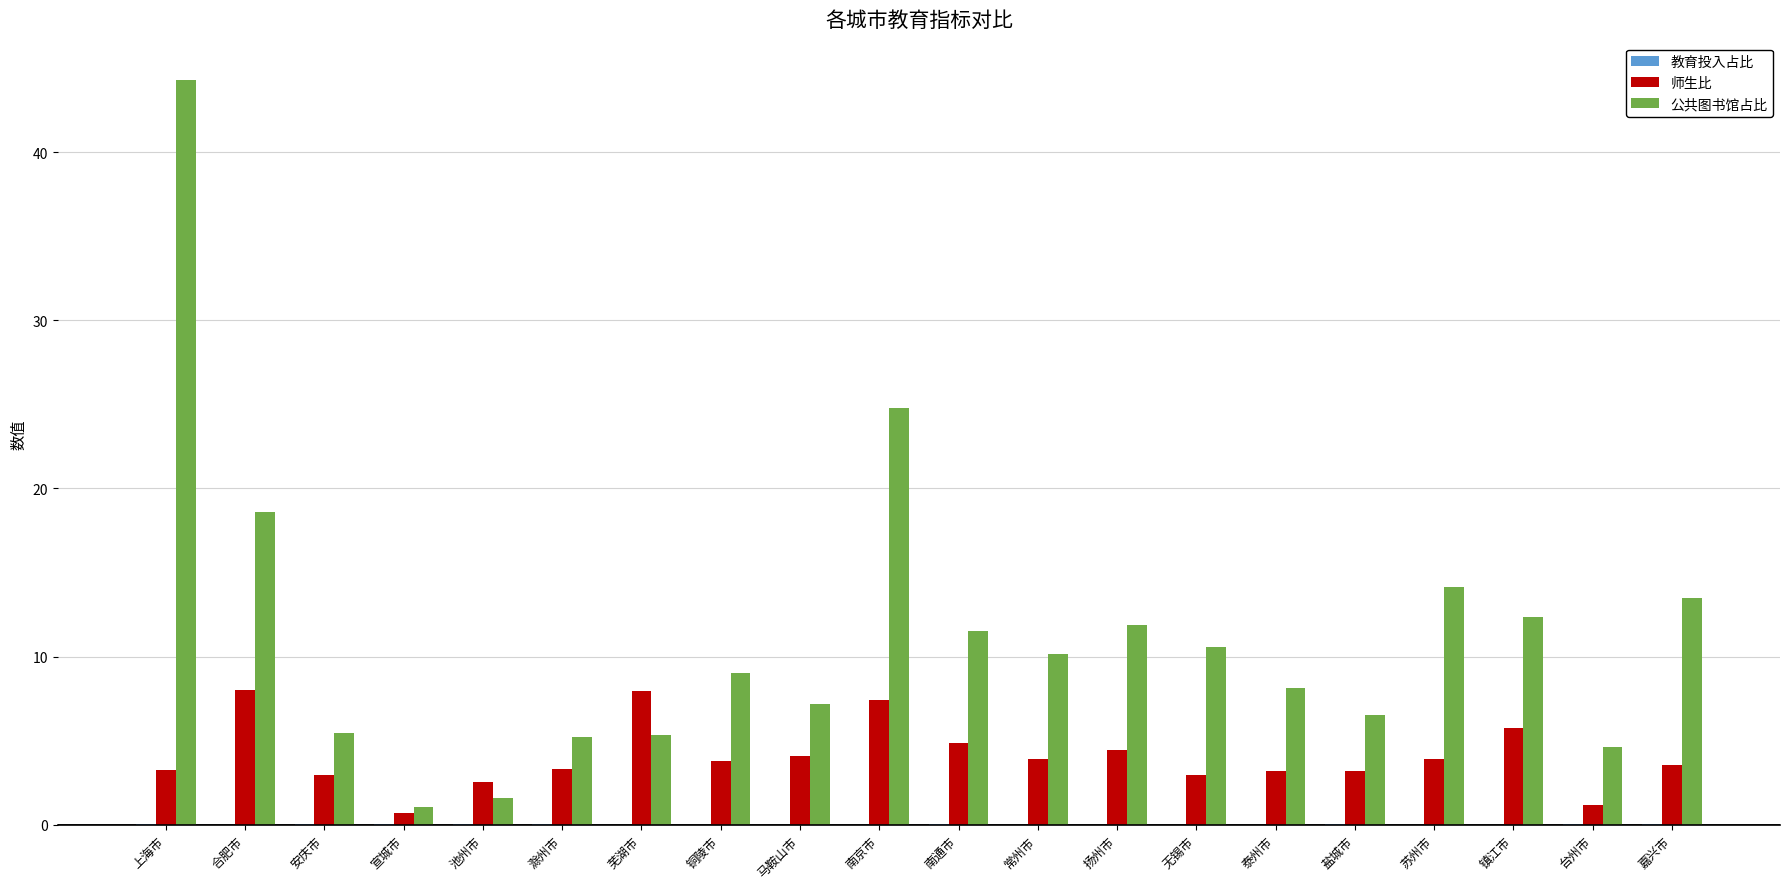

Which series changed the most between 合肥市 and 台州市?

公共图书馆占比